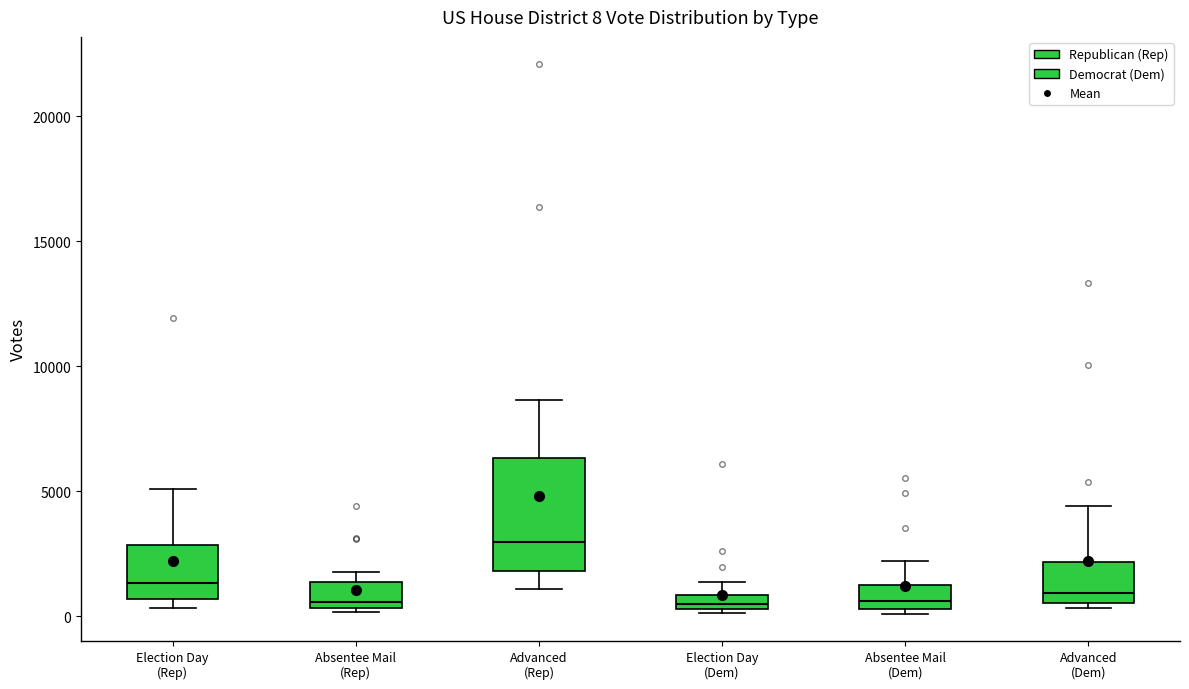

Which box is the tallest, from its lower edge to its upper edge?

Advanced (Rep)